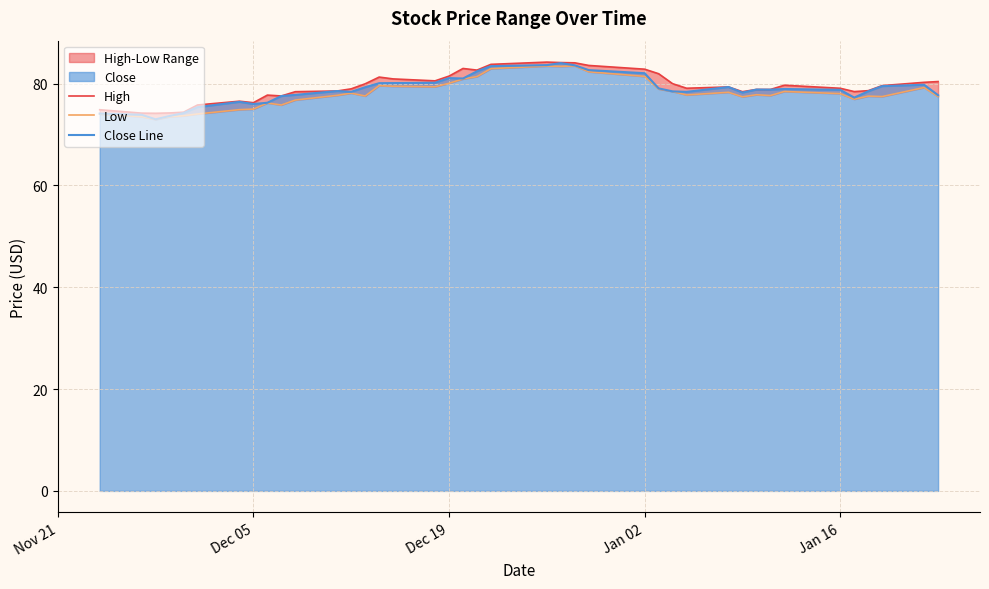

Is it true that Close Line equals 23.5 at Dec 19?

False